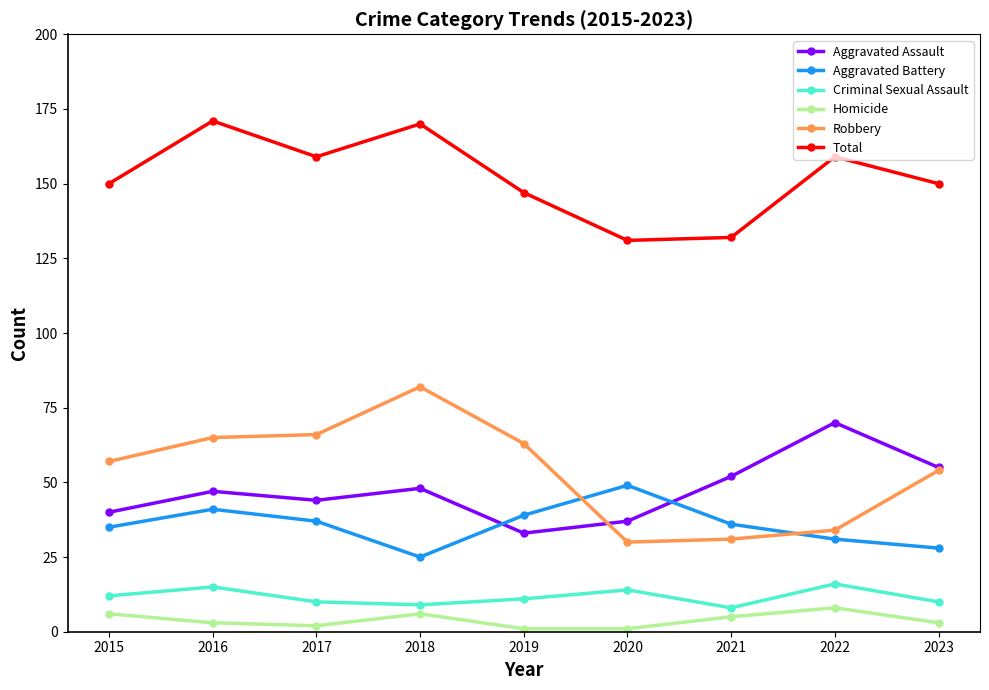

True or false: Aggravated Battery and Homicide intersect in this chart.

False